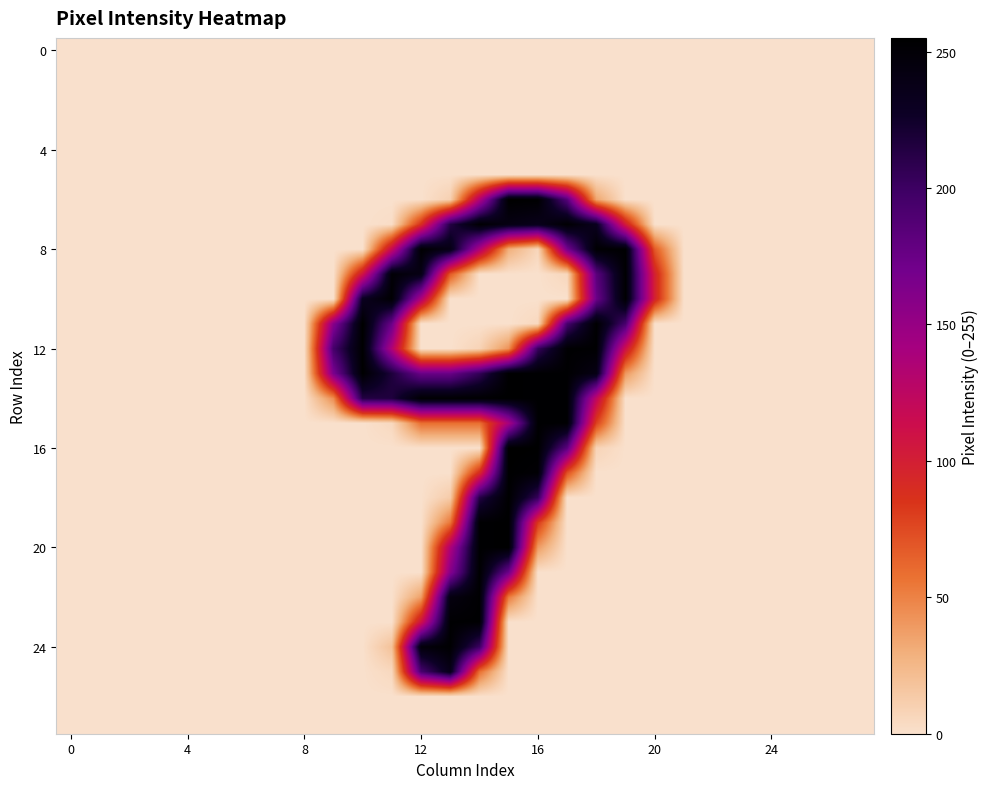

At which category is the sum across all series the highest?

14